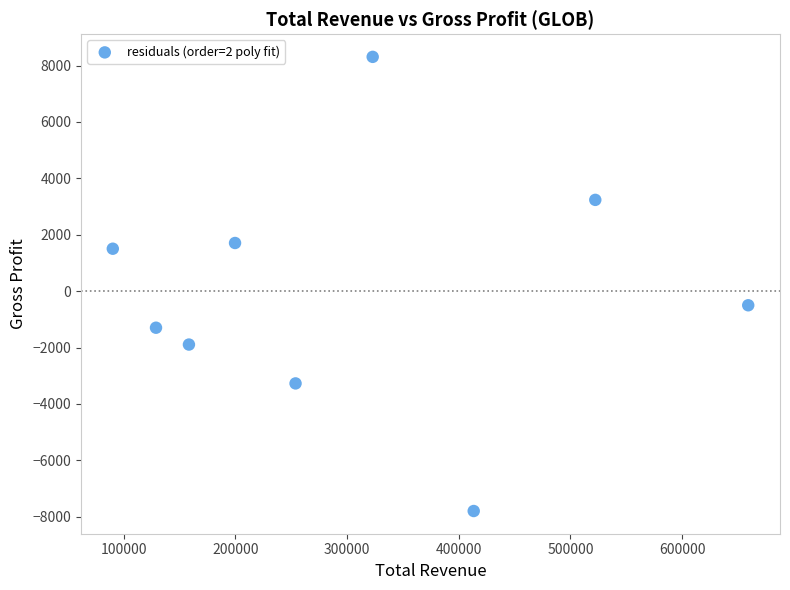

What Y value in the scatter plot is closest to 255?

-500.4